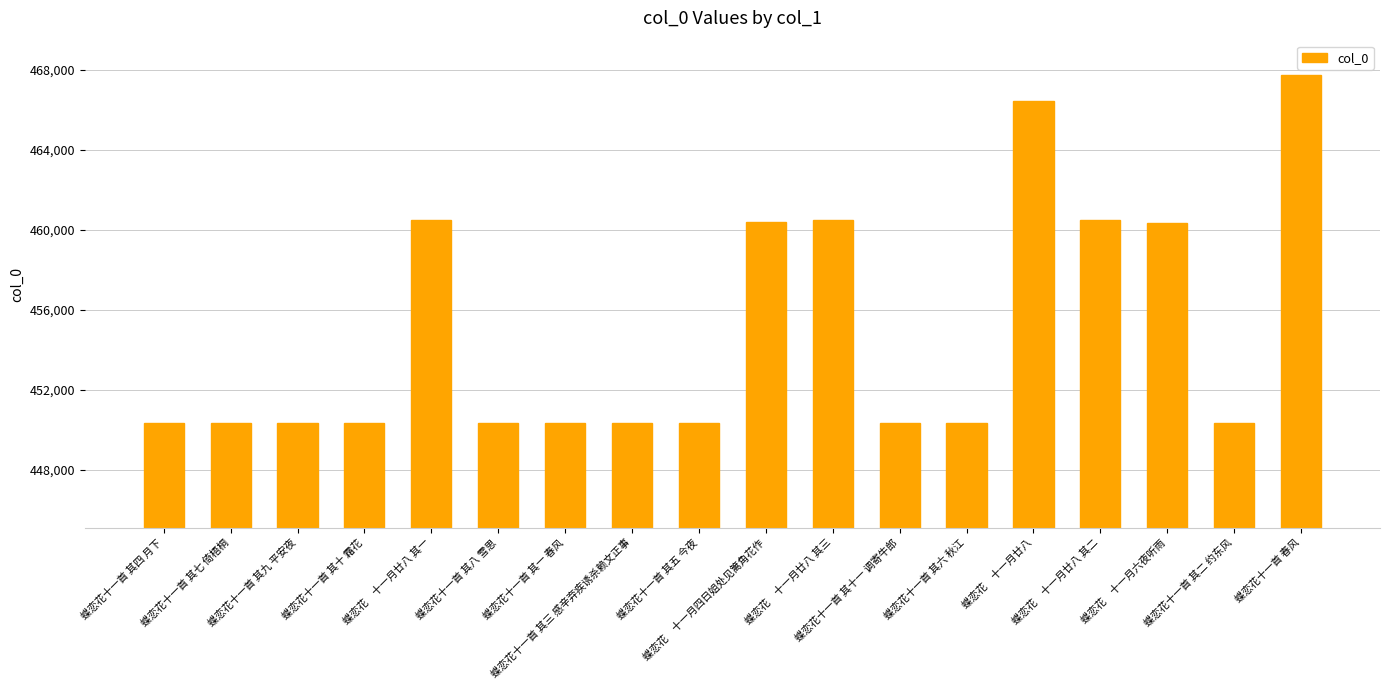

What is the greatest value displayed?

467729